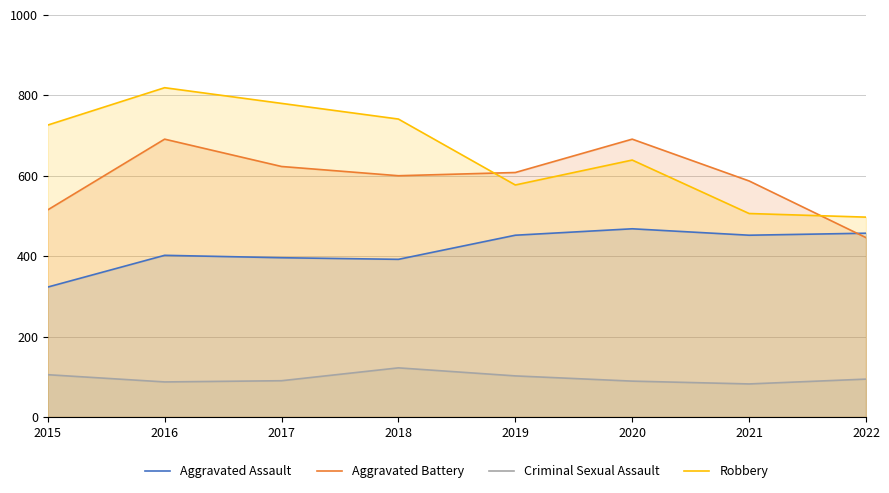

Reading right to left, list all the values displayed in this chart.

Aggravated Assault: 2022=457	2021=452	2020=468	2019=452	2018=392	2017=396	2016=402	2015=323
Aggravated Battery: 2022=446	2021=587	2020=691	2019=608	2018=600	2017=623	2016=691	2015=515
Criminal Sexual Assault: 2022=94	2021=82	2020=89	2019=102	2018=122	2017=90	2016=87	2015=105
Robbery: 2022=497	2021=506	2020=639	2019=577	2018=741	2017=780	2016=819	2015=726